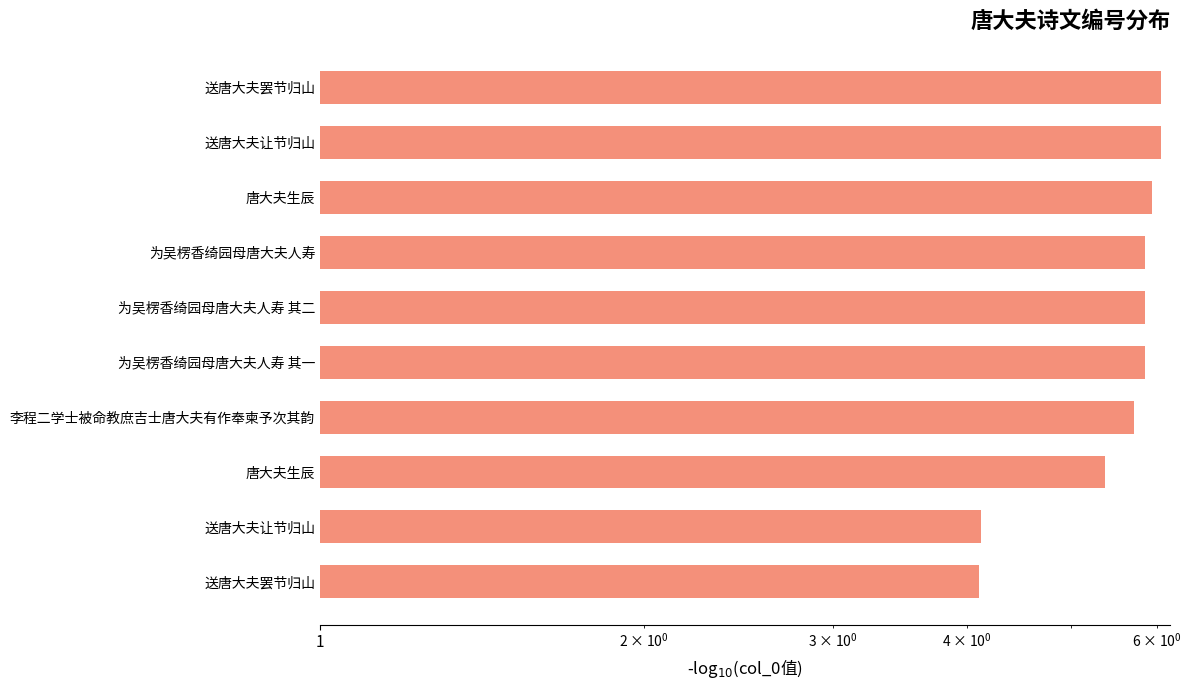

How many bars are there in total?

10